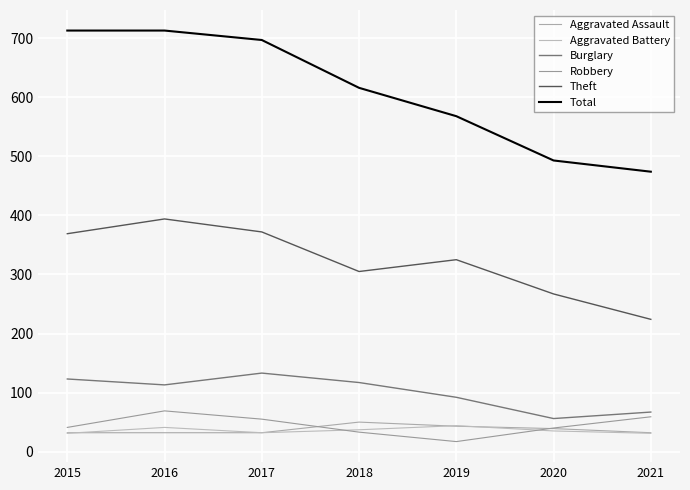

What is the value of the Aggravated Battery point at the 2nd from the left?

41